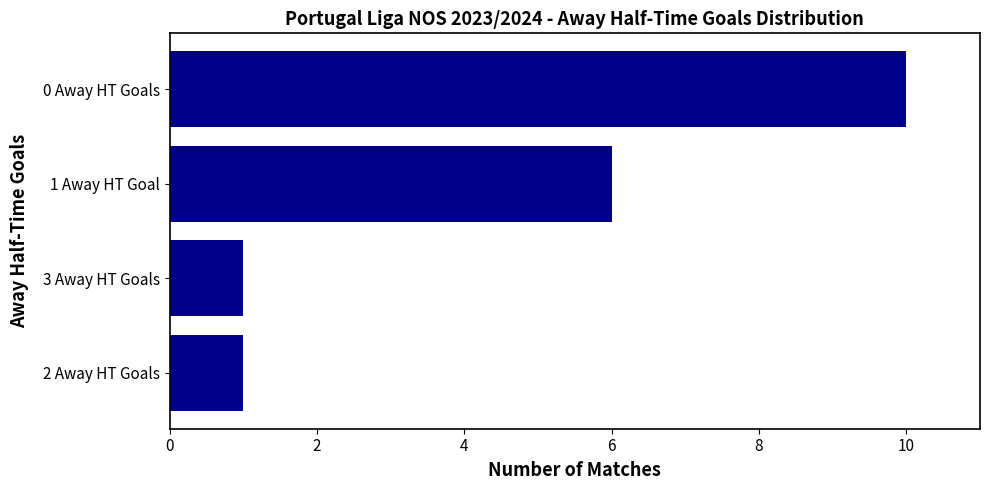

Which category has the highest value across all series?

0 Away HT Goals